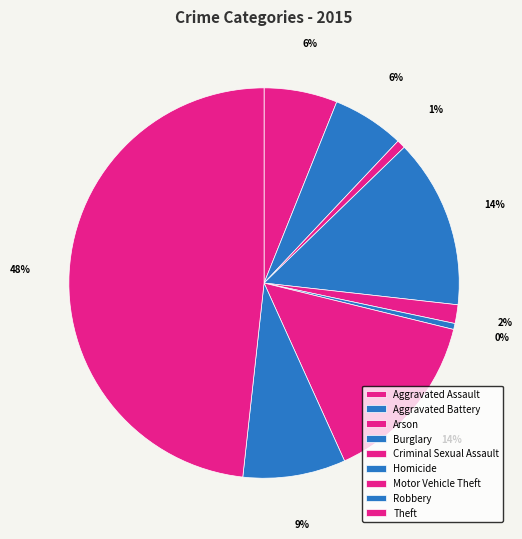

What is the change in value from Aggravated Assault to Motor Vehicle Theft?

+151